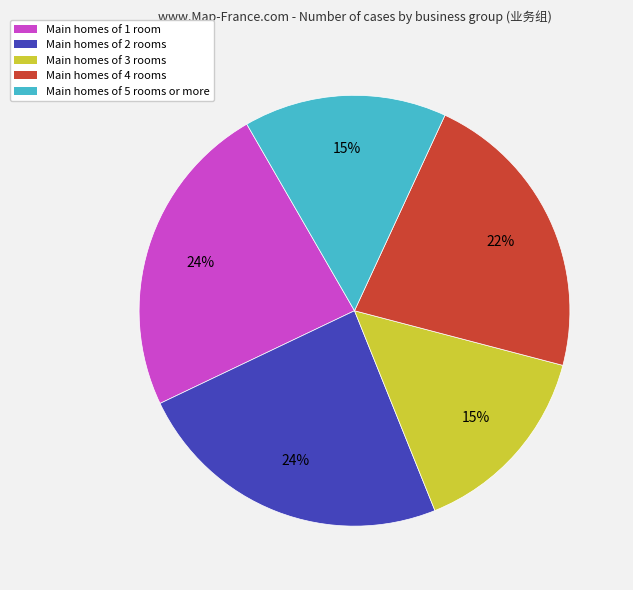

To the nearest percent, what is the average slice percentage?

20%